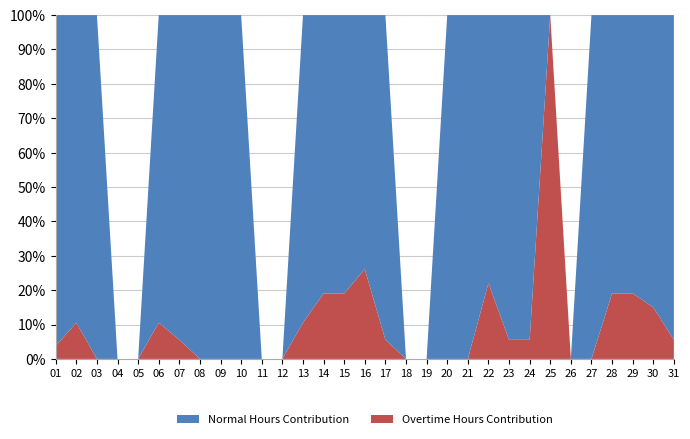

Reading left to right, transcribe all the data shown in this chart.

Overtime Hours: 01=0.3	02=1.0	03=0.0	04=0.0	05=0.0	06=1.0	07=0.5	08=0.0	09=0.0	10=0.0	11=0.0	12=0.0	13=1.0	14=2.0	15=2.0	16=3.0	17=0.5	18=0.0	19=0.0	20=0.0	21=0.0	22=2.4	23=0.5	24=0.5	25=8.5	26=0.0	27=0.0	28=2.0	29=2.0	30=1.5	31=0.5
Normal Hours: 01=8.5	02=8.5	03=8.5	04=0.0	05=0.0	06=8.5	07=8.5	08=8.5	09=8.5	10=8.5	11=0.0	12=0.0	13=8.5	14=8.5	15=8.5	16=8.5	17=8.5	18=0.0	19=0.0	20=8.5	21=8.5	22=8.5	23=8.5	24=8.5	25=0.0	26=0.0	27=8.5	28=8.5	29=8.5	30=8.5	31=8.5